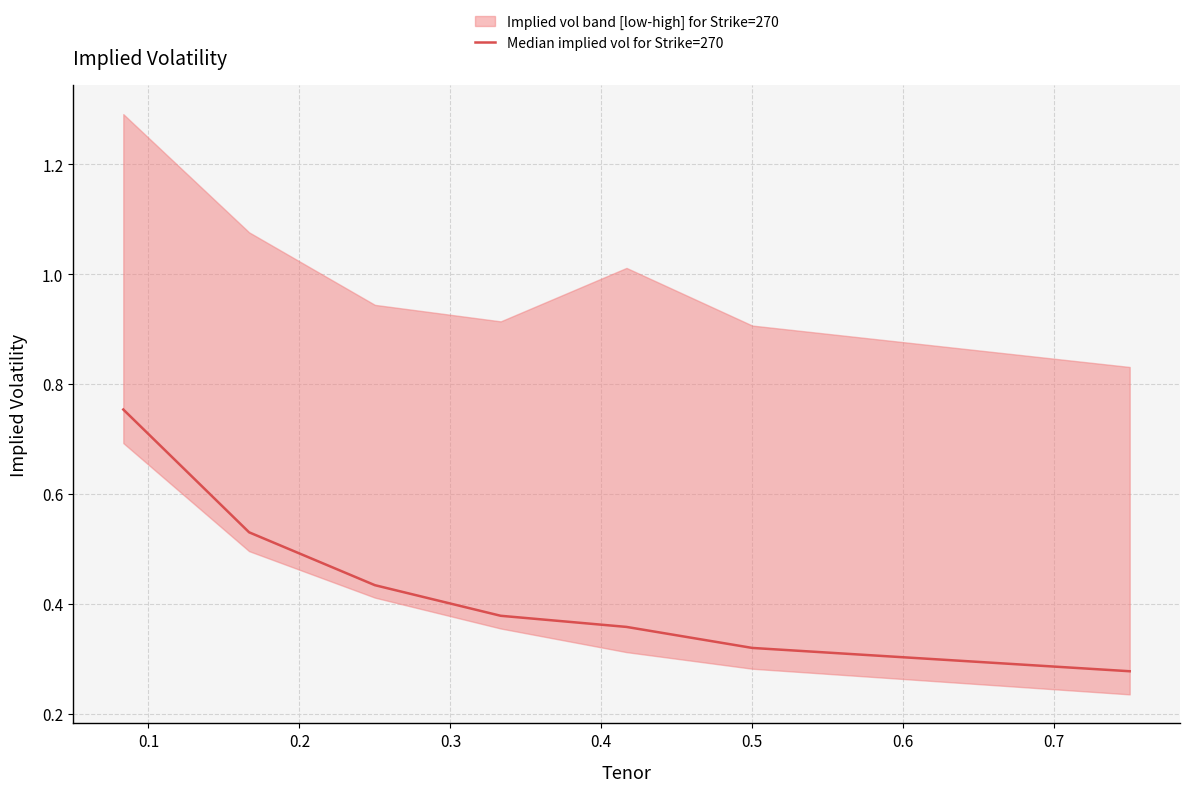

How many categories are shown in the chart?

7